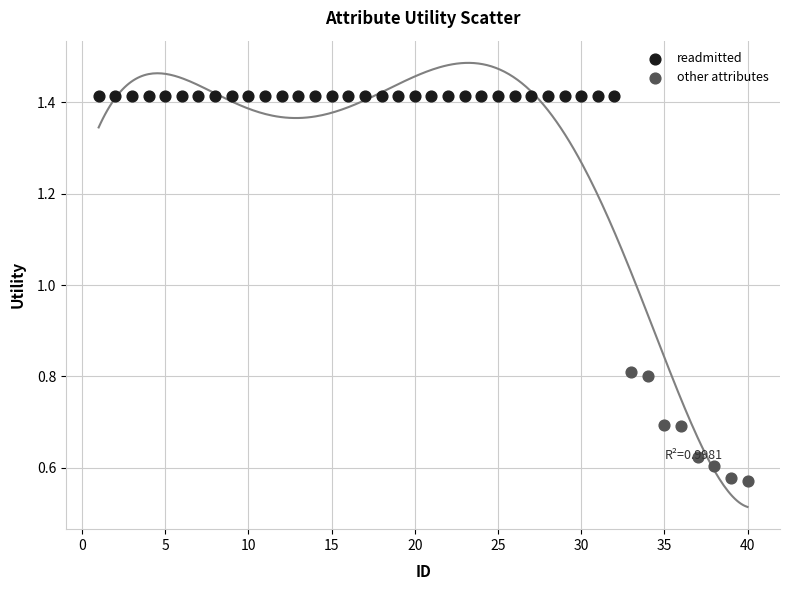

Which series reaches the minimum Y coordinate?

other attributes